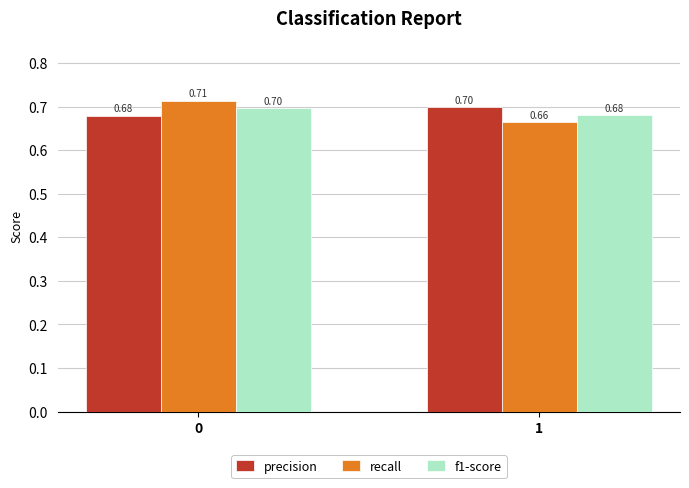

What is the total value across all series at 1?

2.0